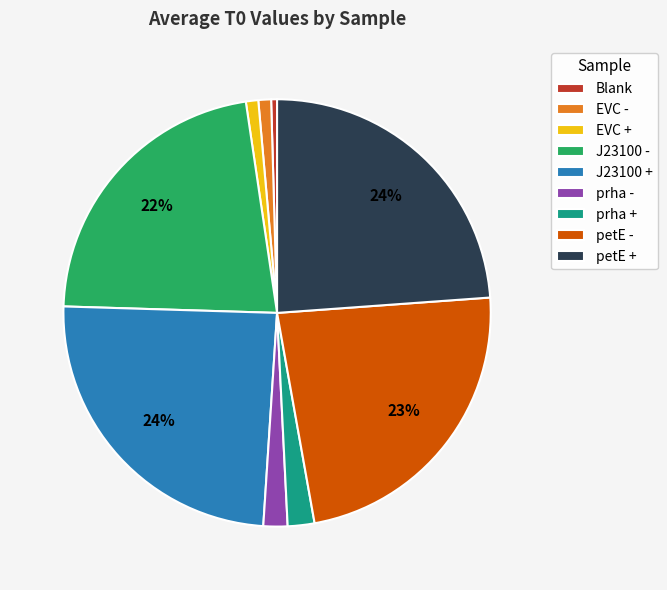

Is there any slice that represents more than half of the pie?

No